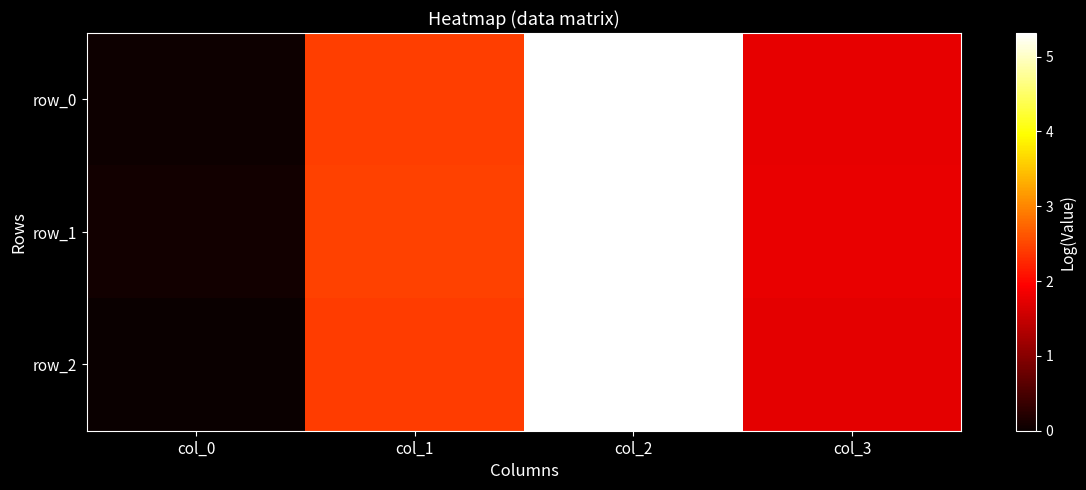

At which category does the chart reach its minimum across all series?

col_0